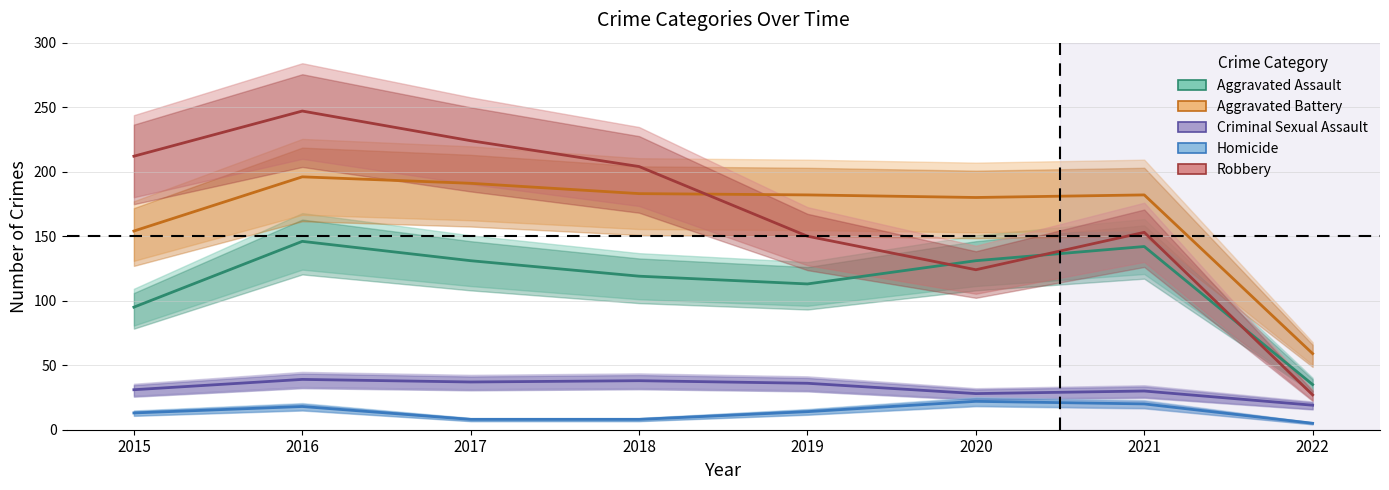

The value of Aggravated Assault at 2016 is 241. True or false?

False